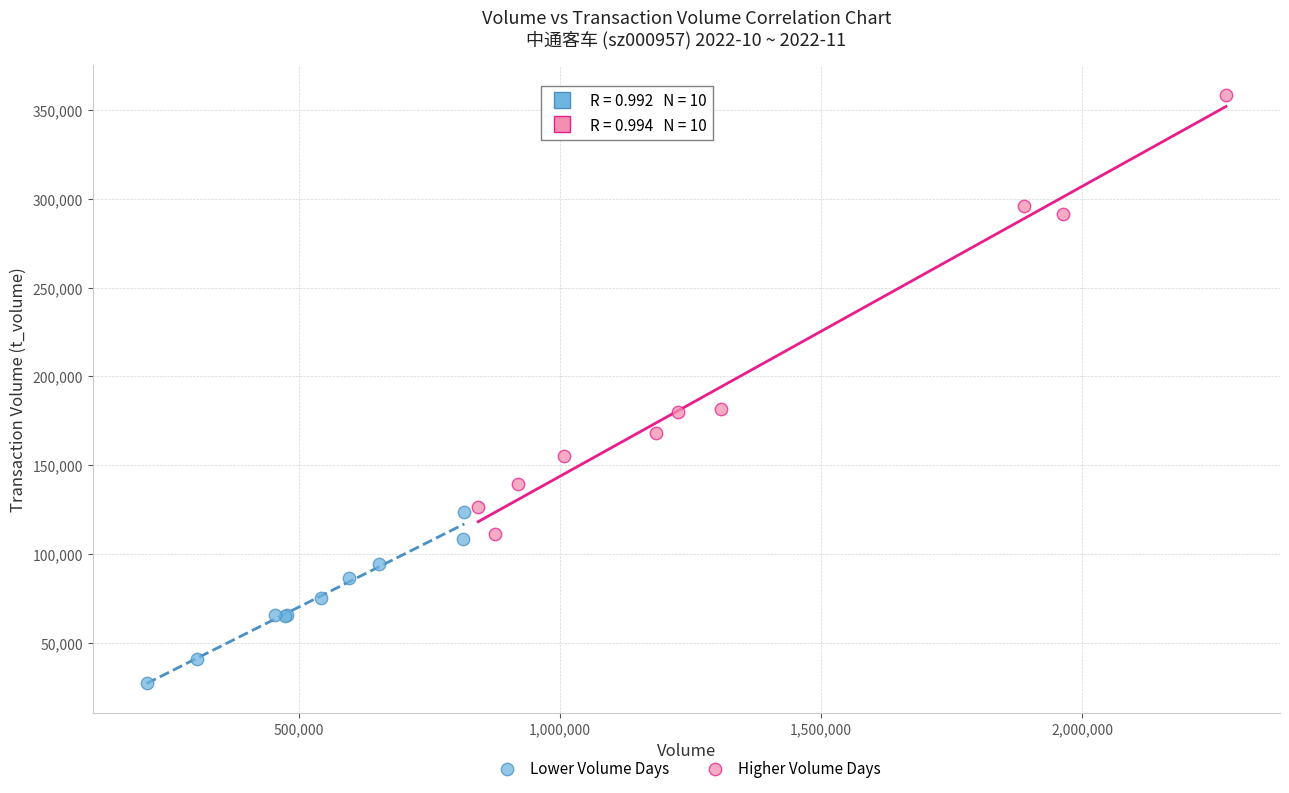

What are all the series names shown in the legend?

Lower Volume Days, Higher Volume Days